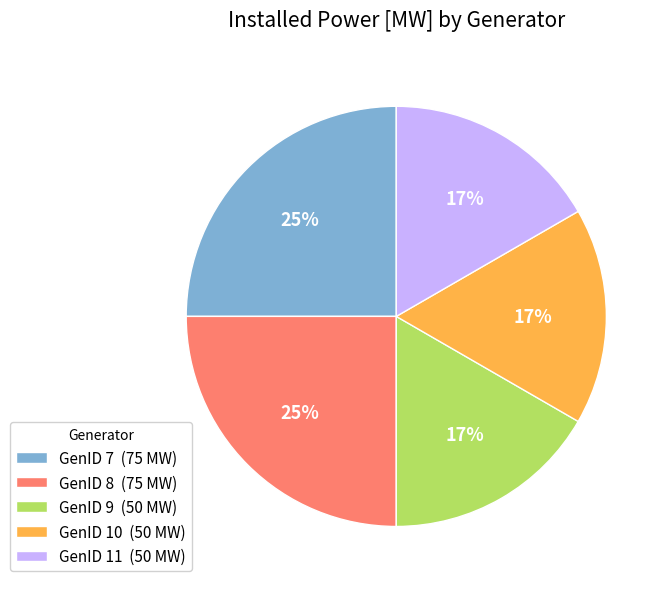

Does GenID 11 account for over 50% of the chart?

No